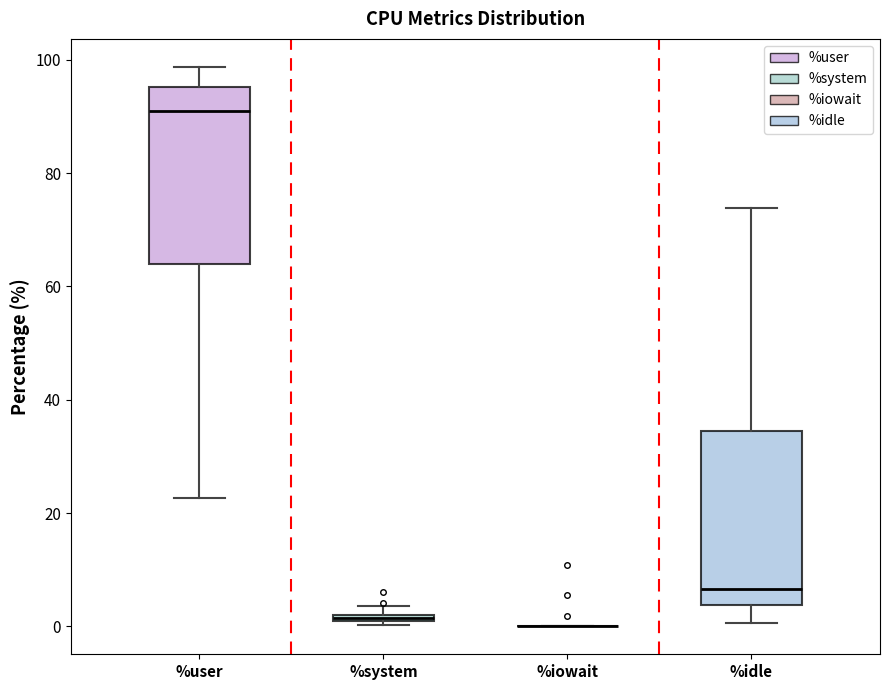

Where is the upper edge of the box for %idle on the y-axis? The values are not printed on the chart, so give them approximately, as read against the axis.

34